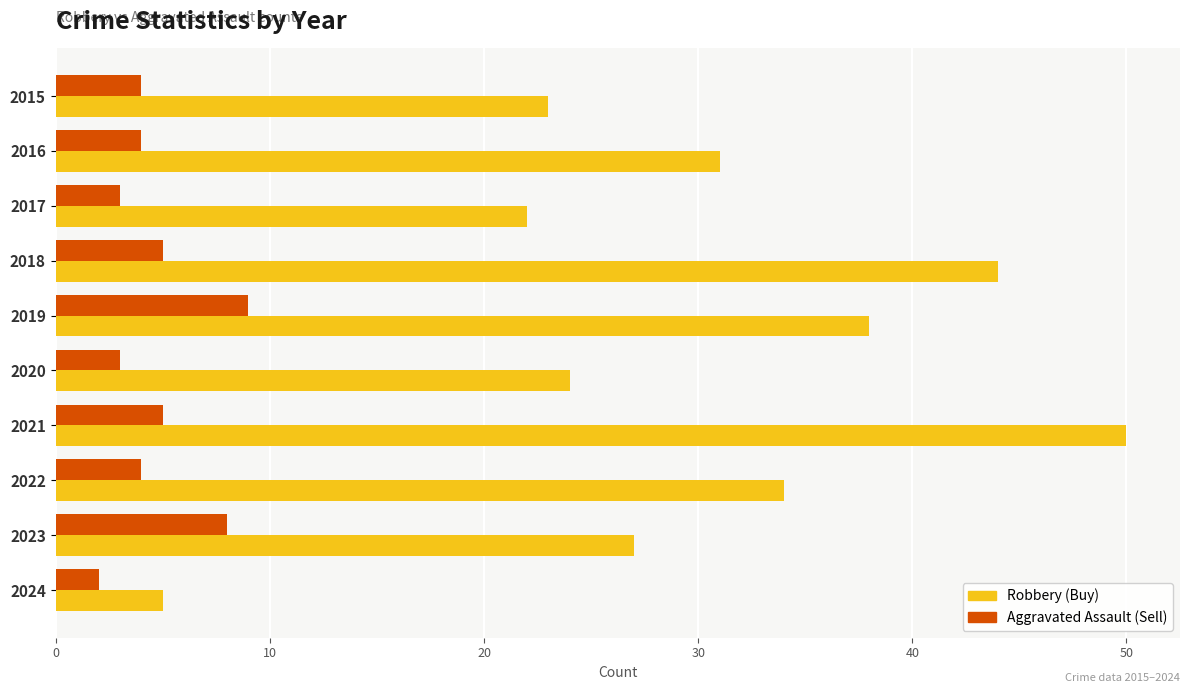

List the series in order of their overall mean, highest first.

Robbery (Buy), Aggravated Assault (Sell)